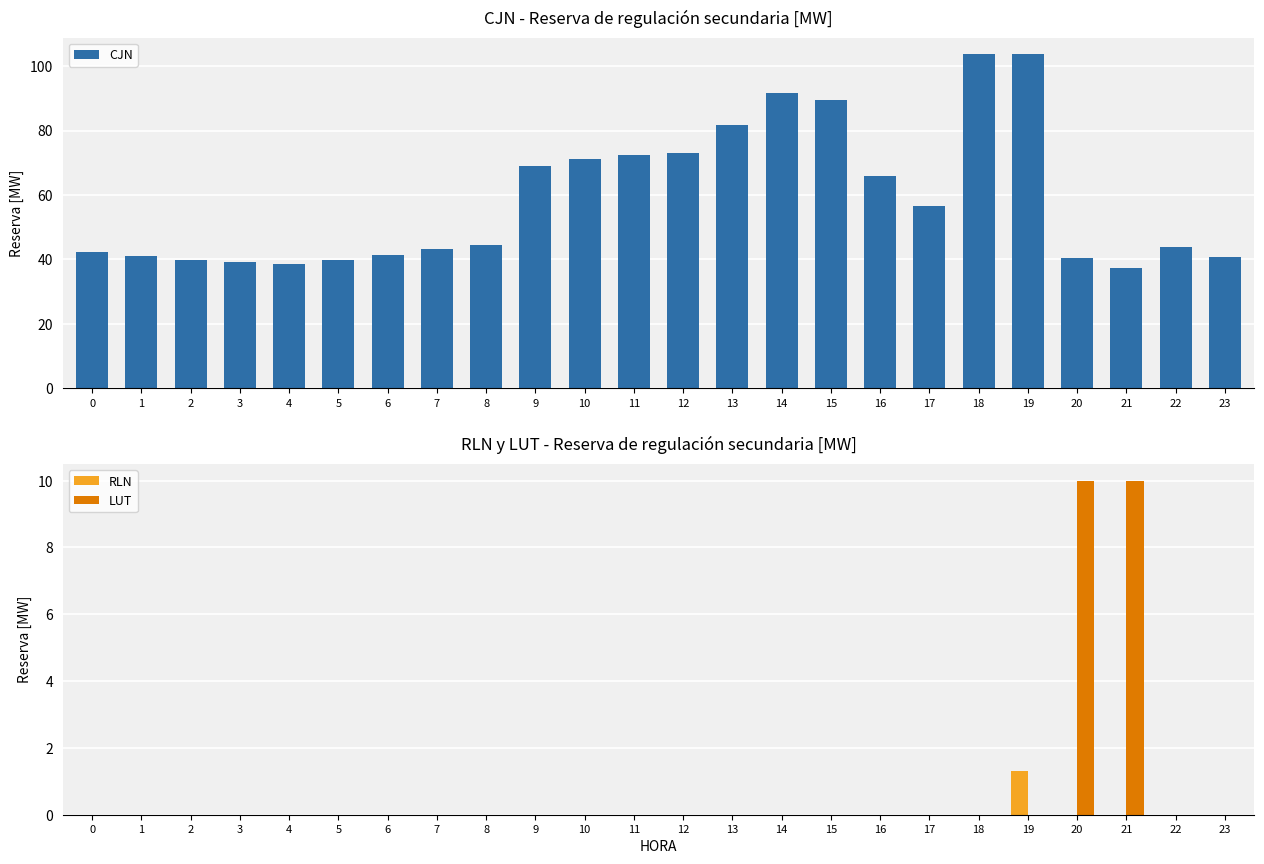

How many data points does each series have?

24